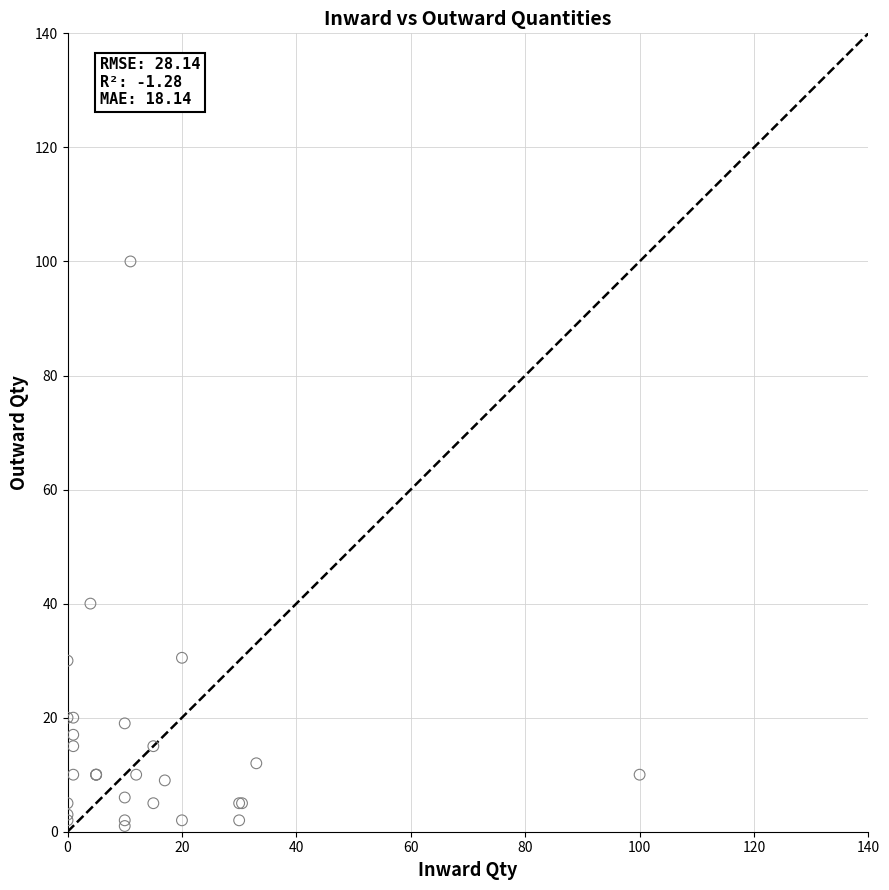

What Y value in the scatter plot is closest to 50?

40.0